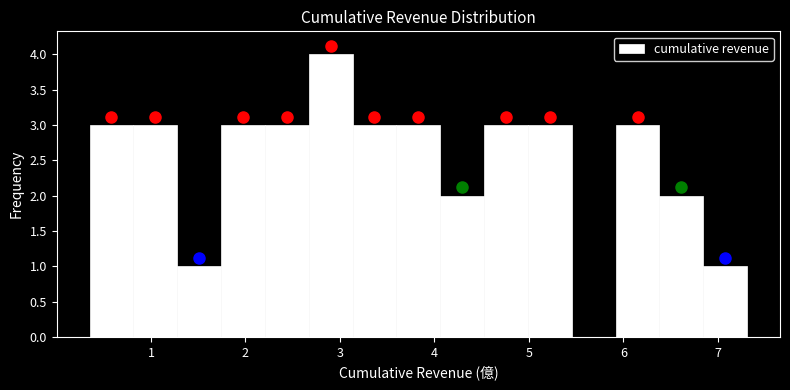

Reading left to right, list every bar in this chart as the range it spans on the x-axis followed by its height. Neither the bar edges nor the heights are printed on the chart, so give them approximately, as read against the axes.

0.4 to 0.8: 3
0.8 to 1.3: 3
1.3 to 1.7: 1
1.7 to 2.2: 3
2.2 to 2.7: 3
2.7 to 3.1: 4
3.1 to 3.6: 3
3.6 to 4.1: 3
4.1 to 4.5: 2
4.5 to 5.0: 3
5.0 to 5.5: 3
5.5 to 5.9: 0
5.9 to 6.4: 3
6.4 to 6.8: 2
6.8 to 7.3: 1